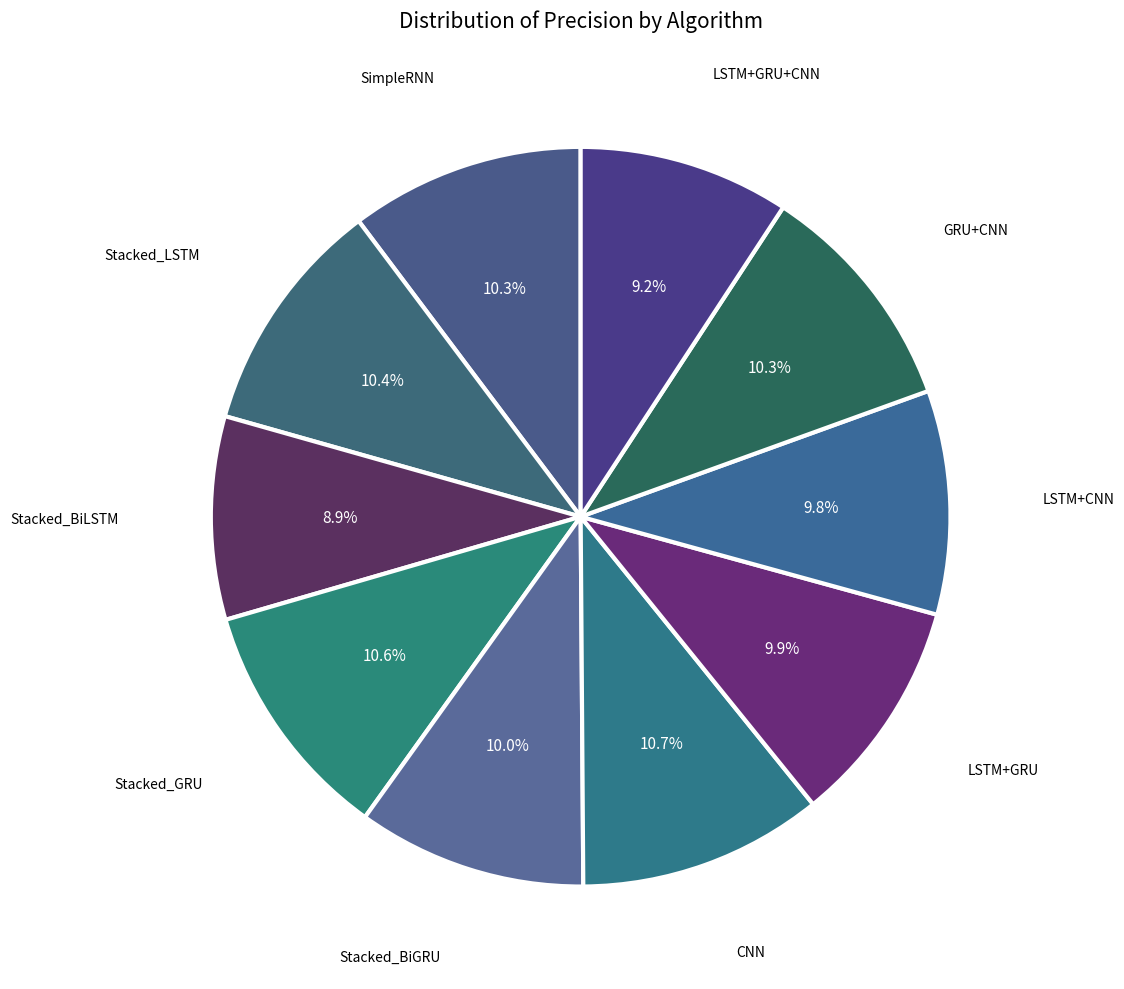

Rank the categories by value from highest to lowest.

CNN, Stacked_GRU, Stacked_LSTM, SimpleRNN, GRU+CNN, Stacked_BiGRU, LSTM+GRU, LSTM+CNN, LSTM+GRU+CNN, Stacked_BiLSTM